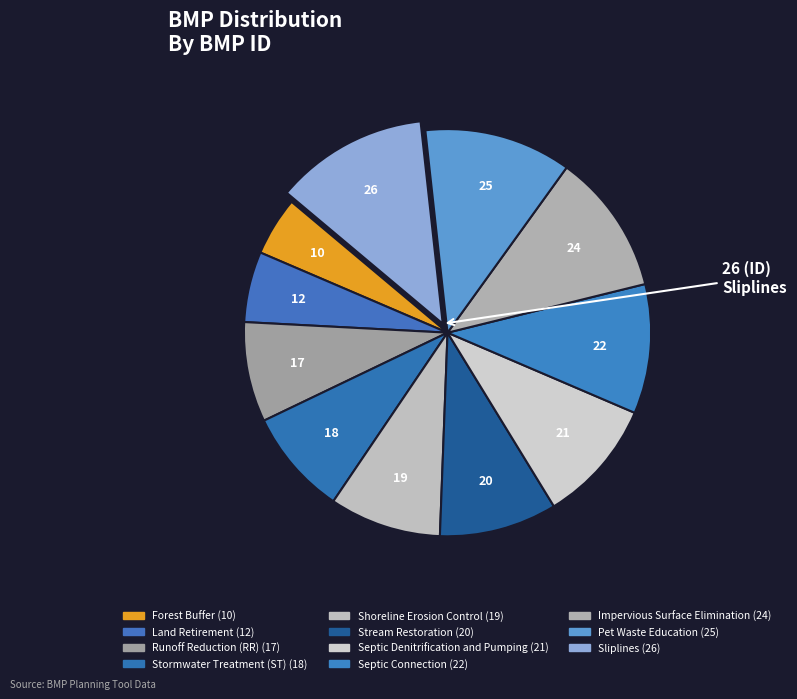

Does Forest Buffer represent more than half of the total?

No